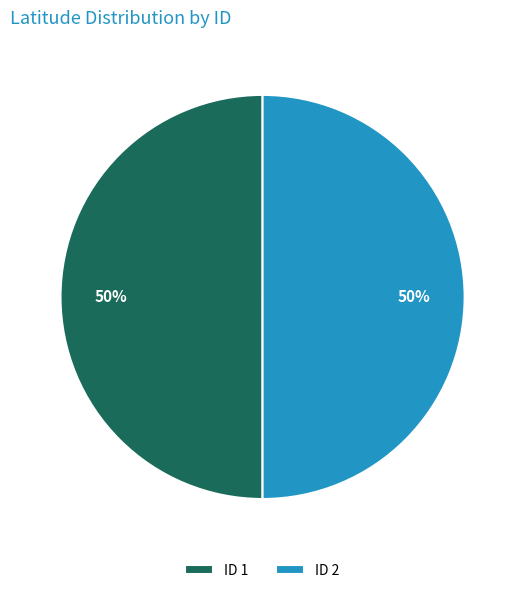

Is the sum of ID 2 and ID 1 greater than half?

Yes